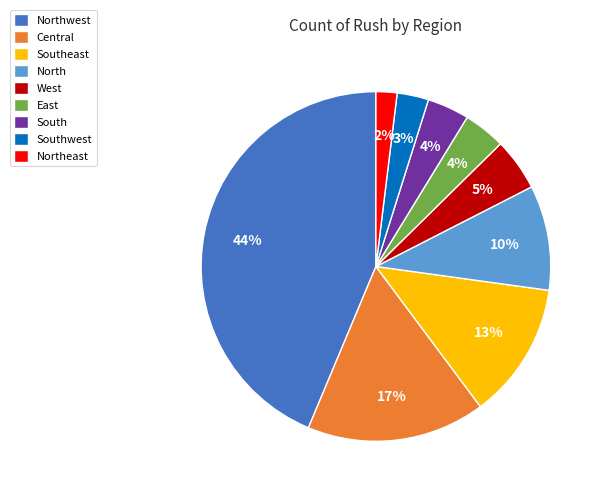

Combined, do South and East account for over 50%?

No